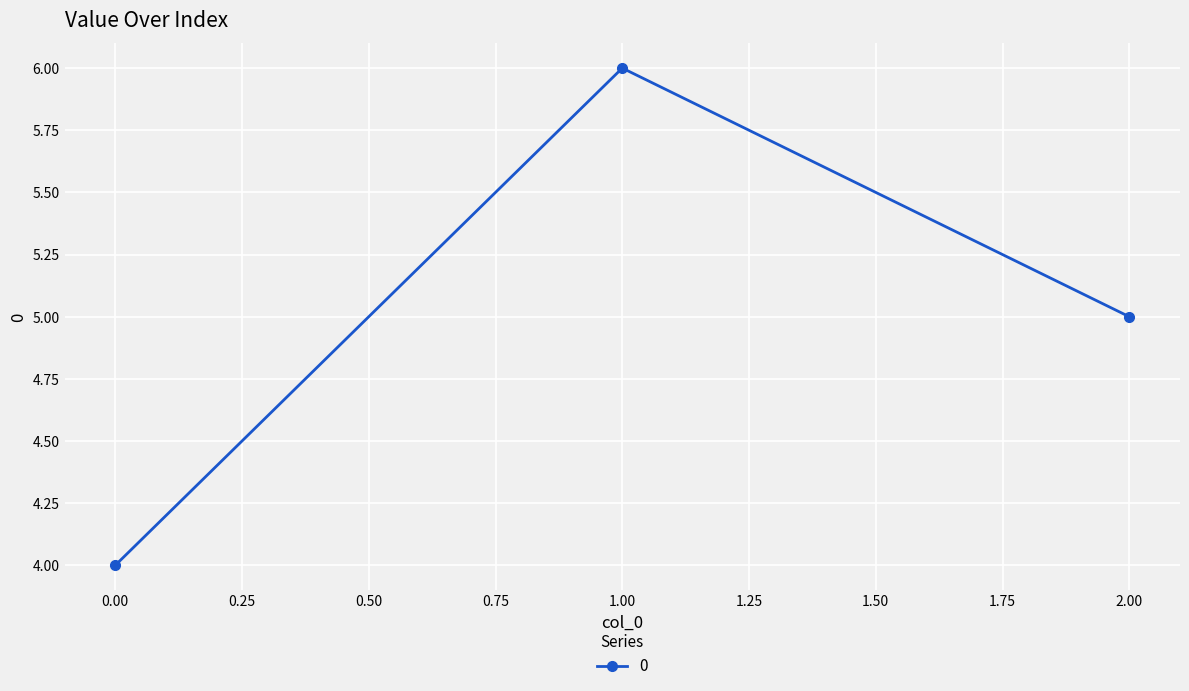

Reading left to right, transcribe all the data shown in this chart.

0.00=4	1.00=6	2.00=5